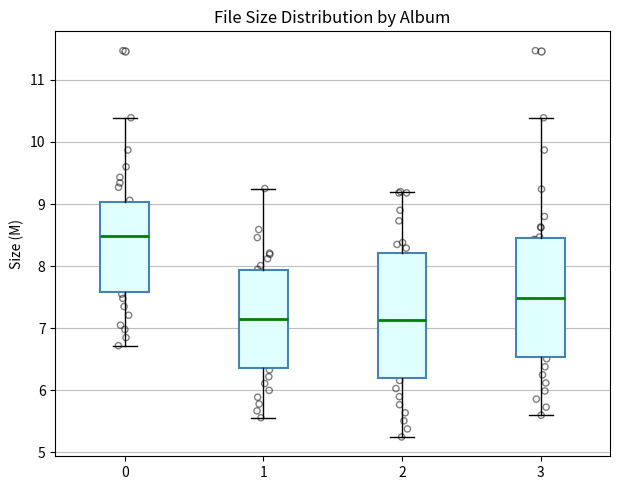

Reading left to right, transcribe this box plot: for each box, give where its median line is, the range the box spans, and where its two whiskers end, as read against the y-axis. The values are not printed on the chart, so give them approximately, as read against the axis.

0: median 8.5, box 7.6 to 9.0, whiskers 6.7 to 10.4
1: median 7.2, box 6.4 to 7.9, whiskers 5.6 to 9.3
2: median 7.1, box 6.2 to 8.2, whiskers 5.3 to 9.2
3: median 7.5, box 6.5 to 8.5, whiskers 5.6 to 10.4